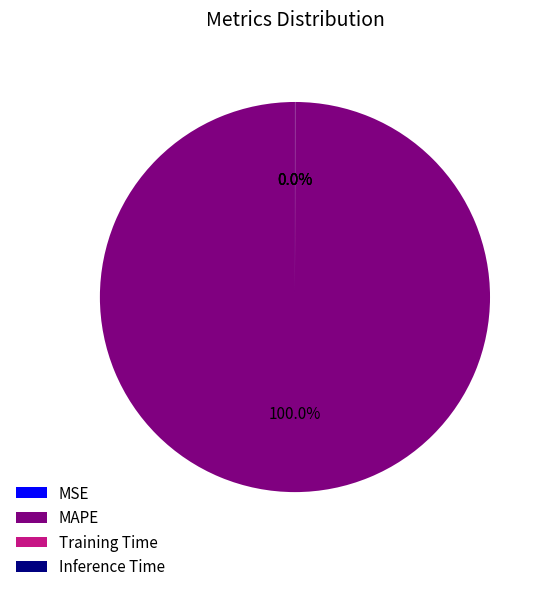

What is the largest slice in the pie chart?

MAPE